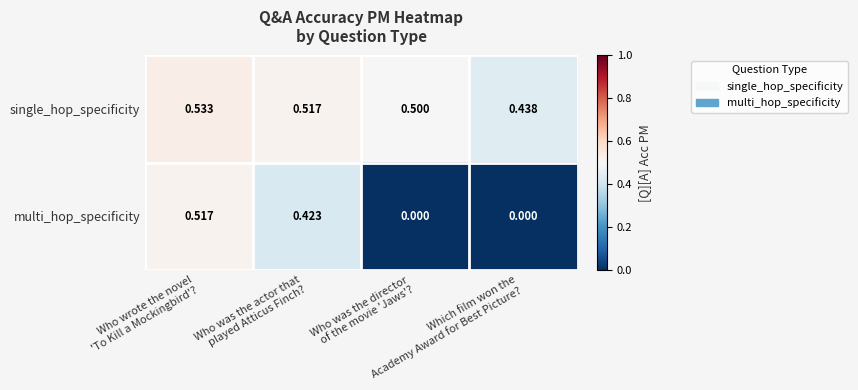

Which series has the largest total across all categories?

single_hop_specificity